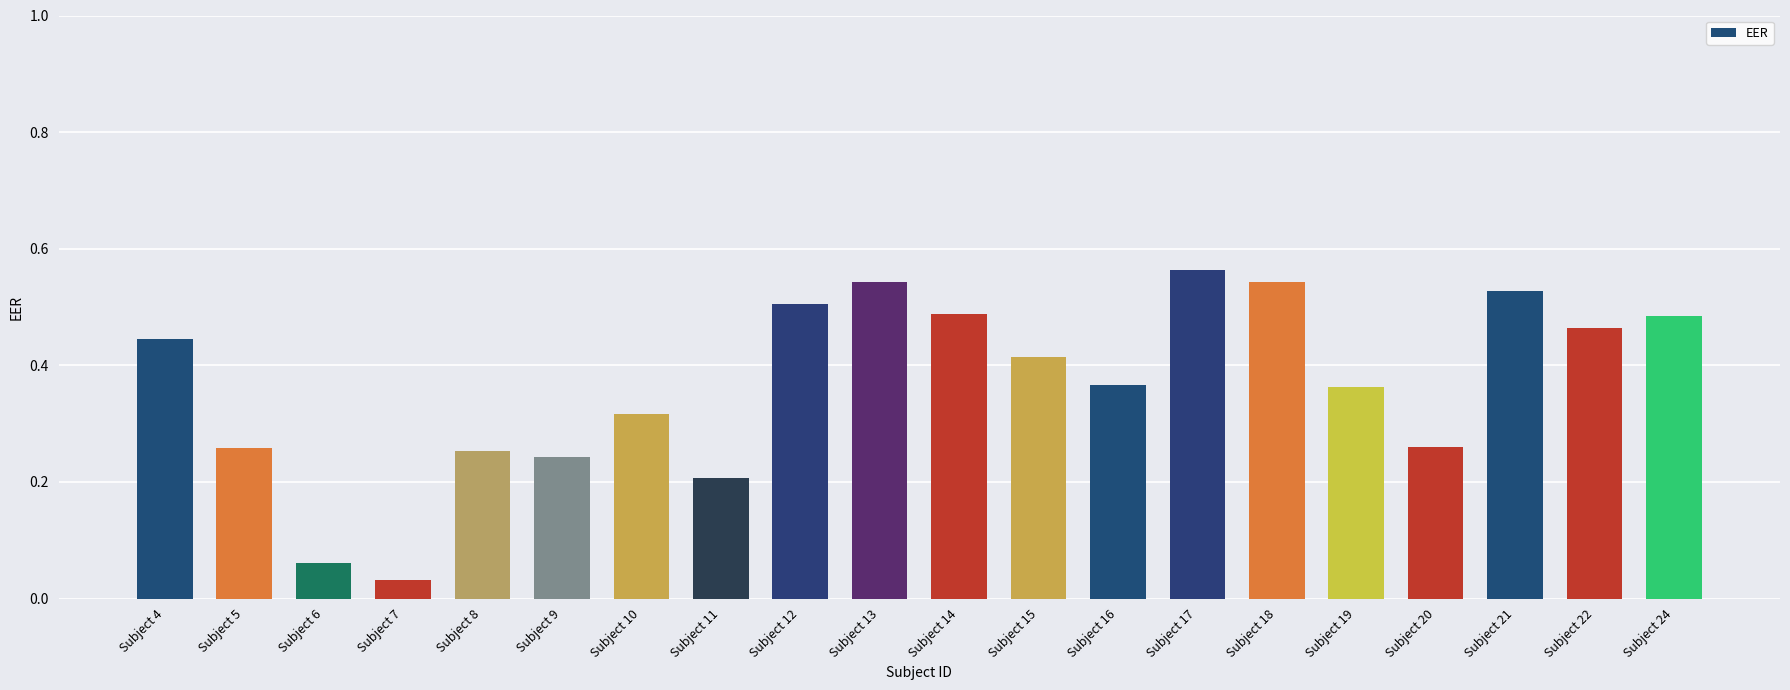

Is it true that the value at Subject 14 is 0.5?

True